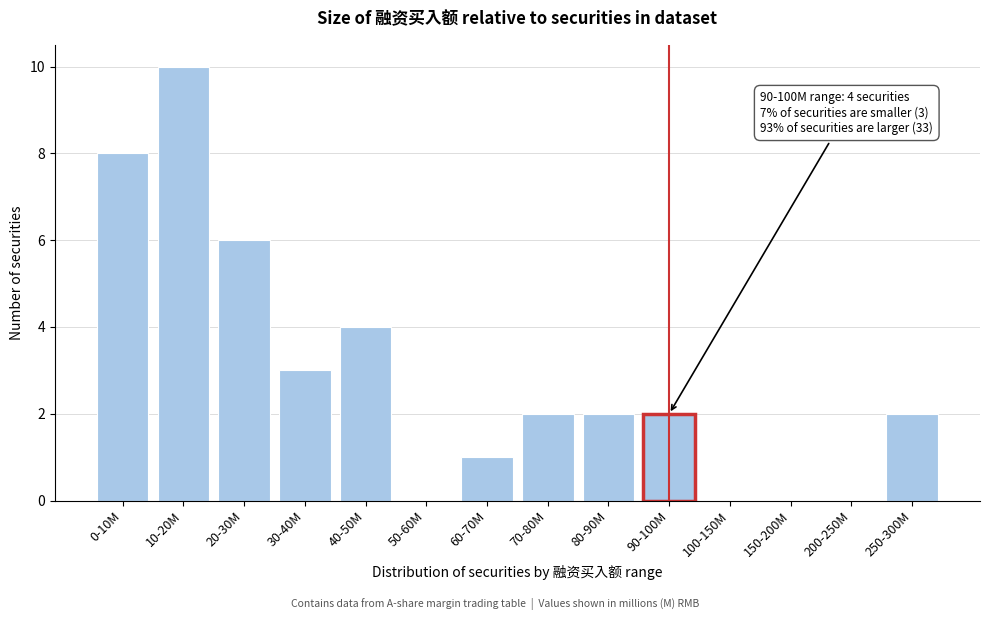

Reading left to right, transcribe all the data shown in this chart.

0-10M=8	10-20M=10	20-30M=6	30-40M=3	40-50M=4	50-60M=0	60-70M=1	70-80M=2	80-90M=2	90-100M=2	100-150M=0	150-200M=0	200-250M=0	250-300M=2